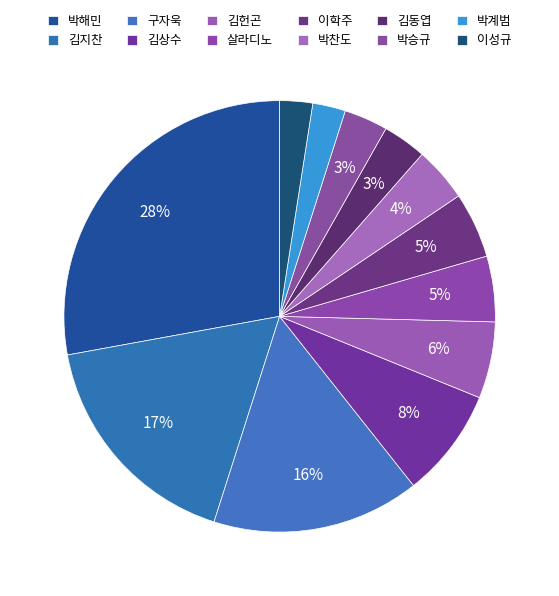

Does 김헌곤 represent more than half of the total?

No